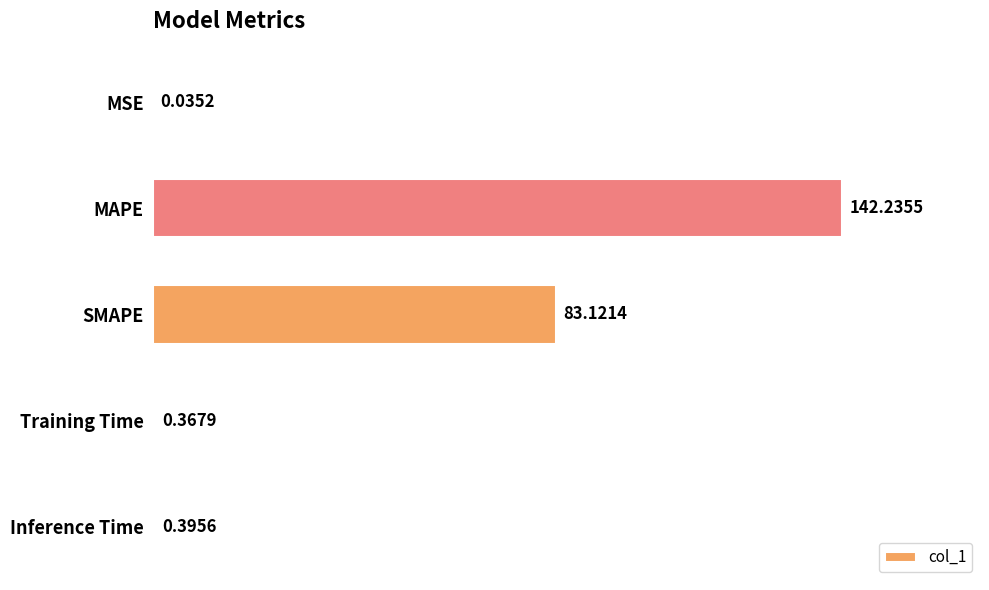

Which has a higher value, Inference Time or Training Time?

Inference Time